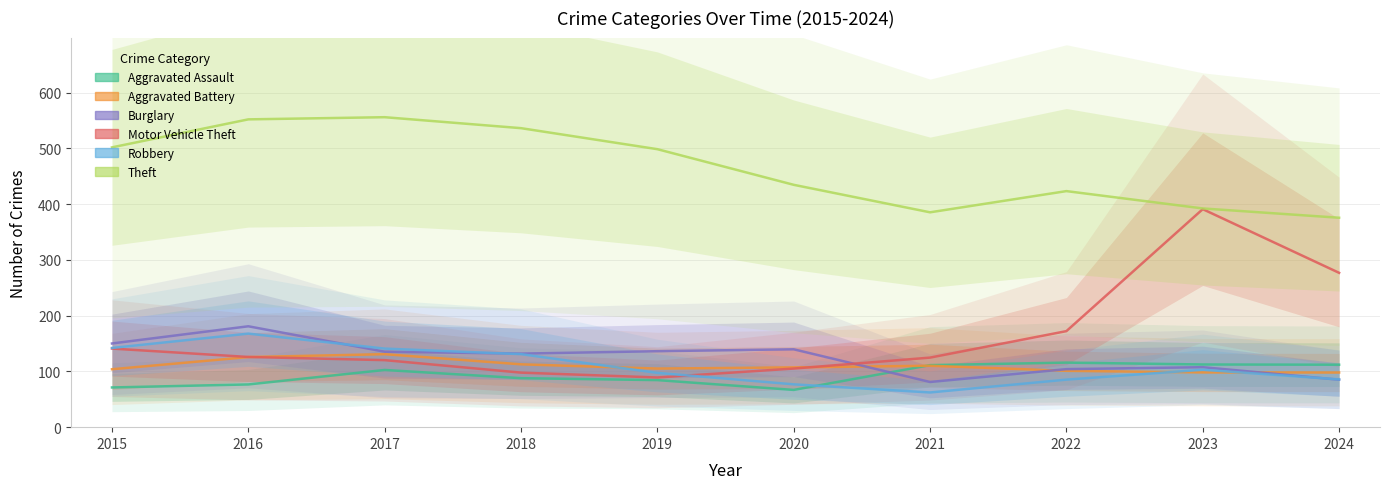

True or false: Robbery and Theft intersect in this chart.

False